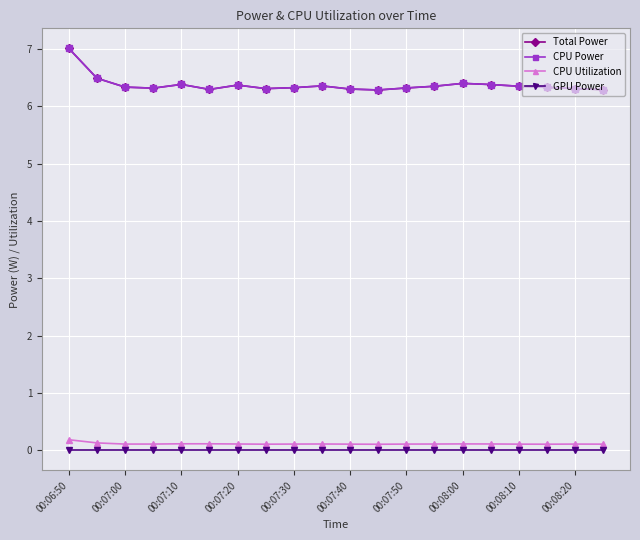

Is this an area chart (filled region under the line)?

No